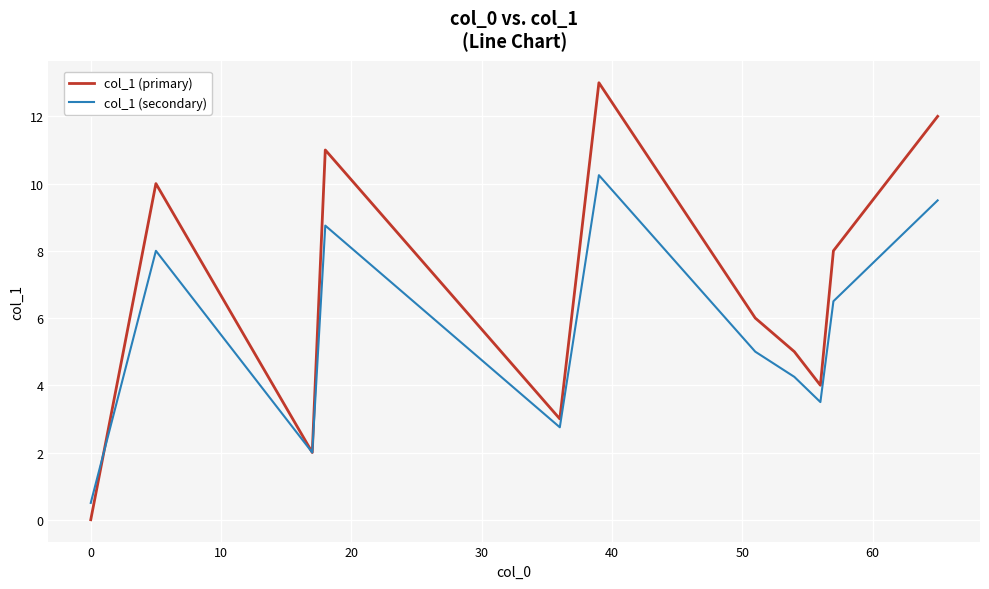

Rank the series by their maximum value, from lowest to highest.

col_1 (secondary), col_1 (primary)